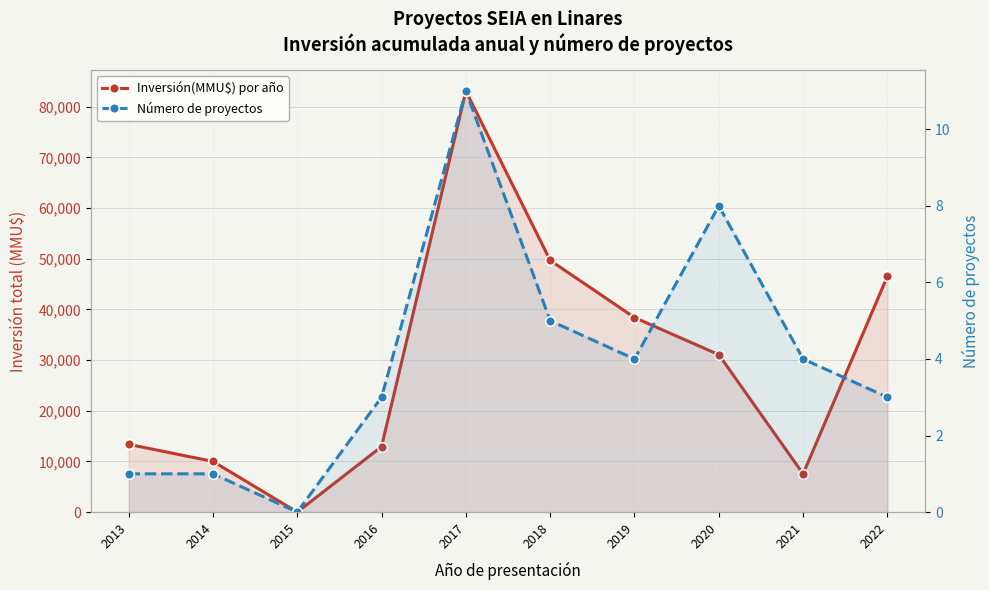

Reading left to right, transcribe all the data shown in this chart.

Inversión(MMU$) por año: 2013=13374	2014=10000	2015=0	2016=12934	2017=83111	2018=49680	2019=38400	2020=31075	2021=7540	2022=46571
Número de proyectos: 2013=1	2014=1	2015=0	2016=3	2017=11	2018=5	2019=4	2020=8	2021=4	2022=3